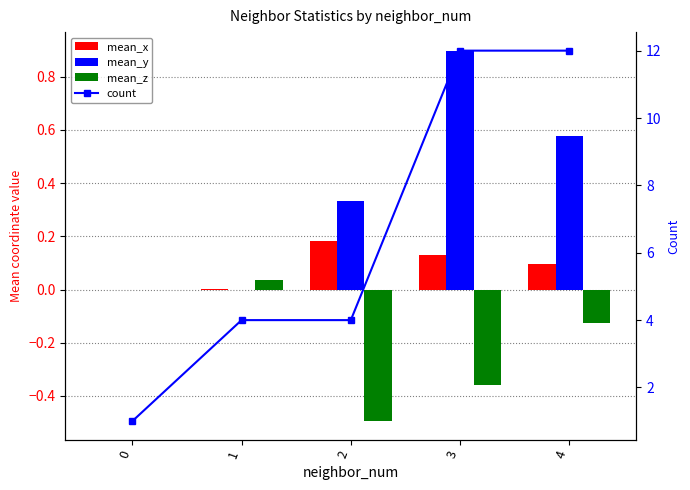

Reading left to right, what are all the values shown in this chart?

mean_x: 0.0	0.0	0.2	0.1	0.1
mean_y: 0.0	-0.0	0.3	0.9	0.6
mean_z: 0.0	0.0	-0.5	-0.4	-0.1
count: 1.0	4.0	4.0	12.0	12.0